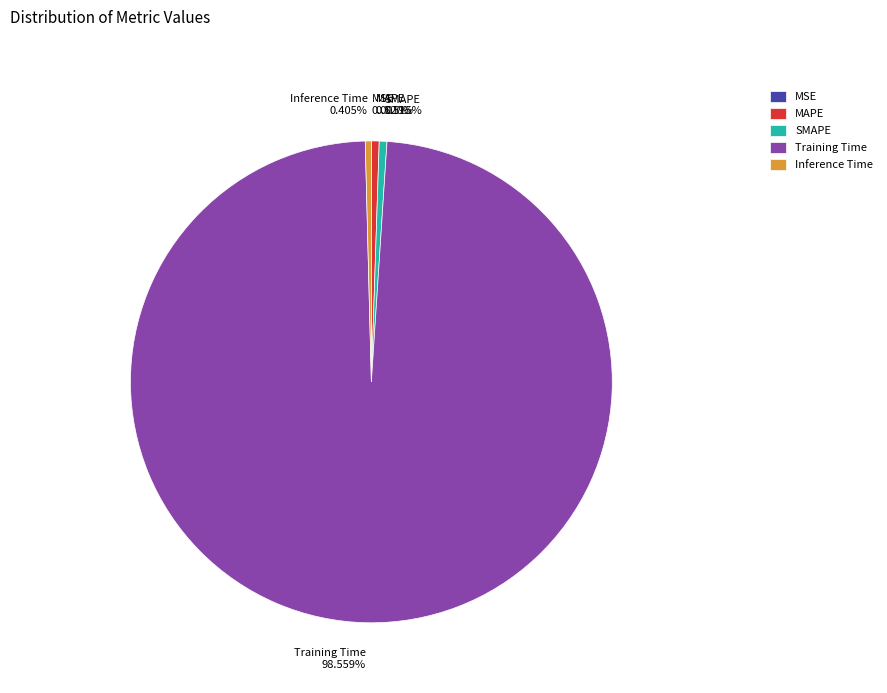

Which has a higher value, Training Time 98.559% or Inference Time 0.405%?

Training Time 98.559%